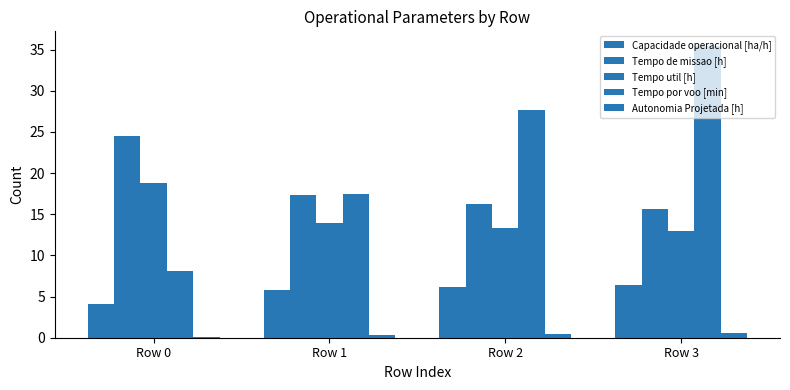

Which series has the widest spread of values?

Tempo por voo [min]